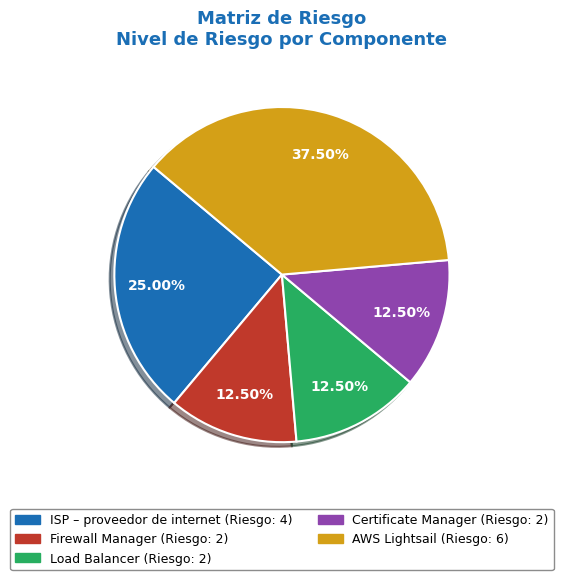

Is there a majority slice in this chart?

No